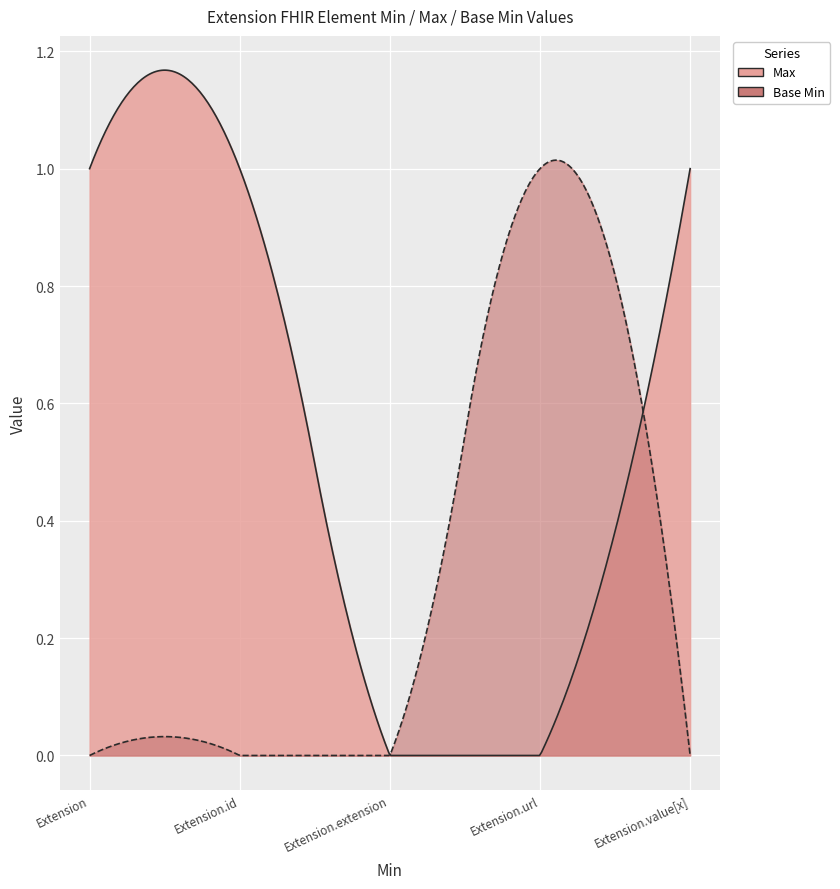

At which label is Base Min closest to 0?

Extension